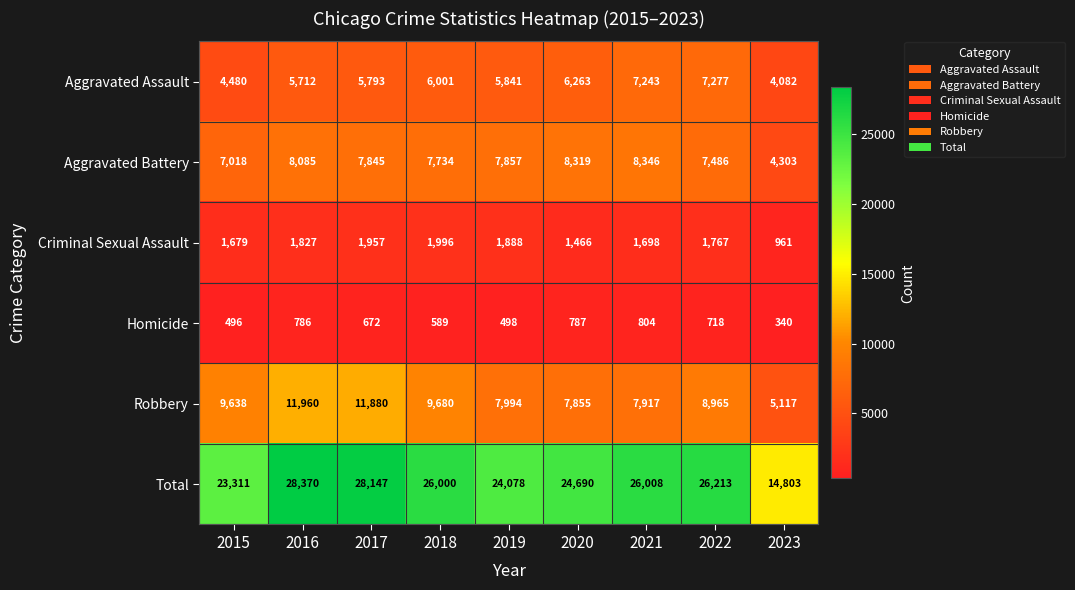

Rank the categories by Aggravated Assault value from lowest to highest.

2023, 2015, 2016, 2017, 2019, 2018, 2020, 2021, 2022